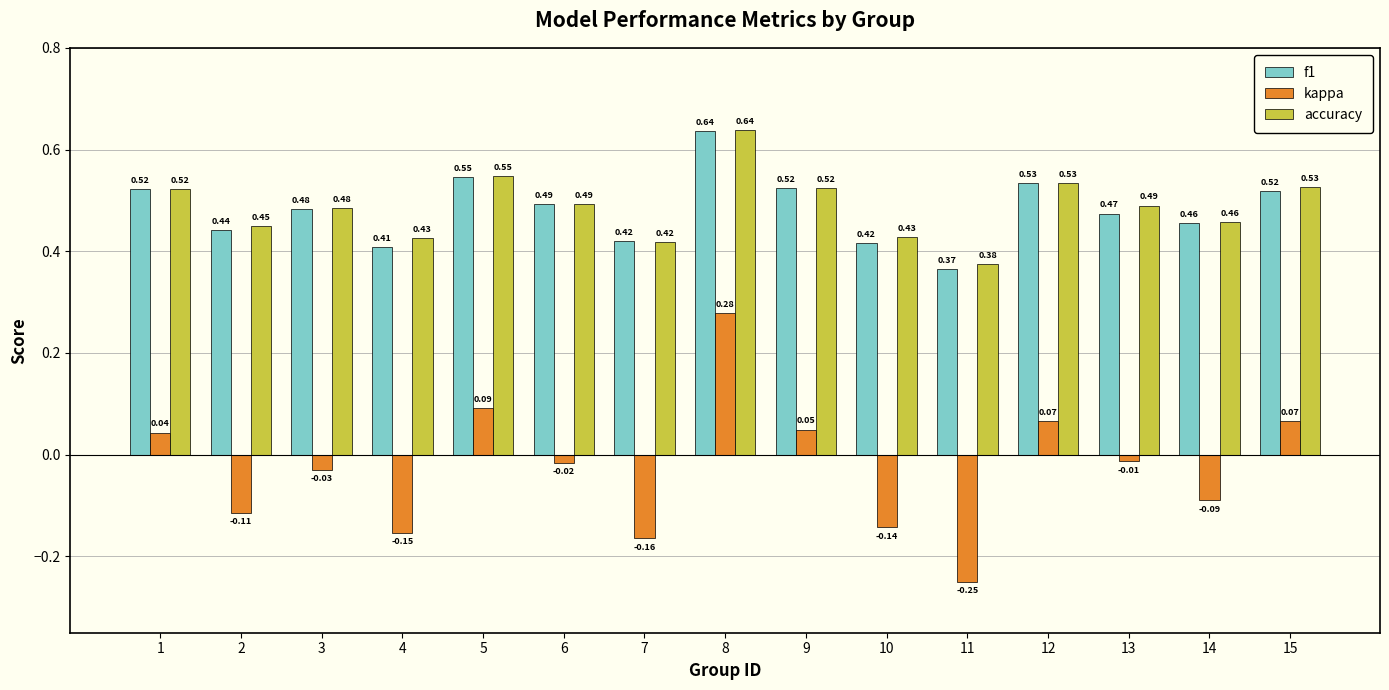

Which series has the largest range (max minus min)?

kappa